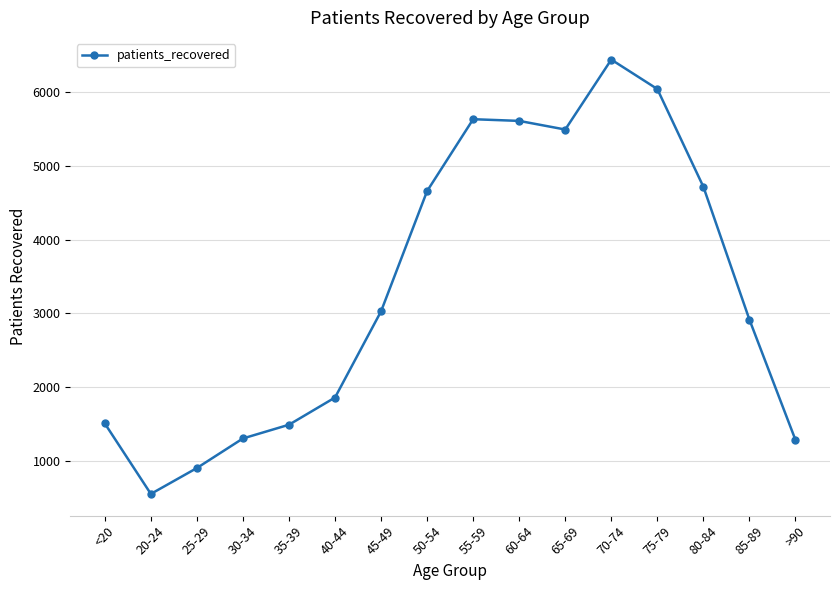

Read the value at 35-39, to the nearest 10.

1490